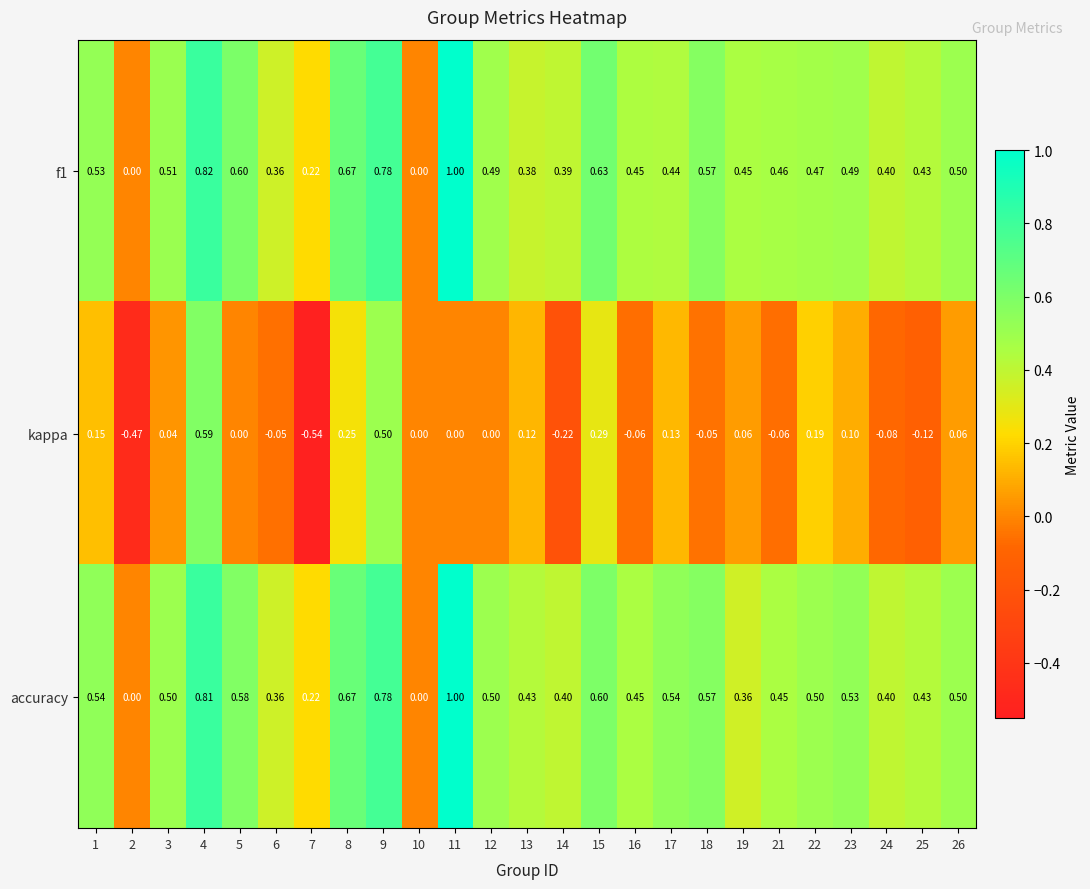

Which series has the widest spread of values?

kappa